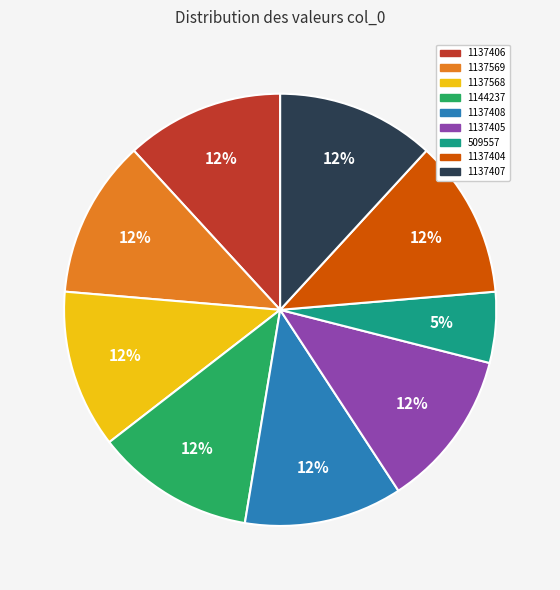

Is it true that 1137407 is 2% of the pie?

False